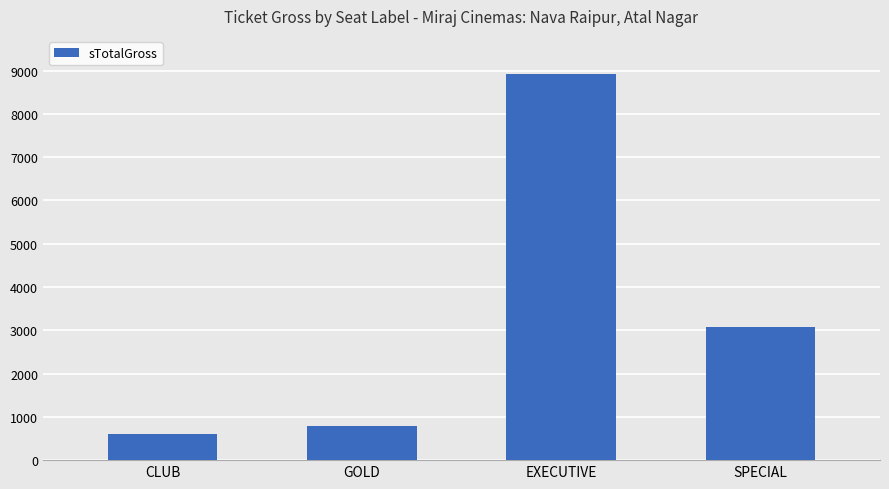

Reading left to right, list all the values displayed in this chart.

600	800	8910	3080